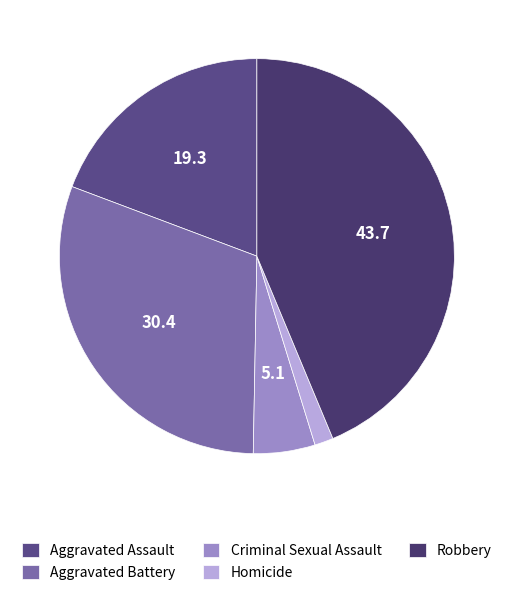

Does any single category account for the majority?

No